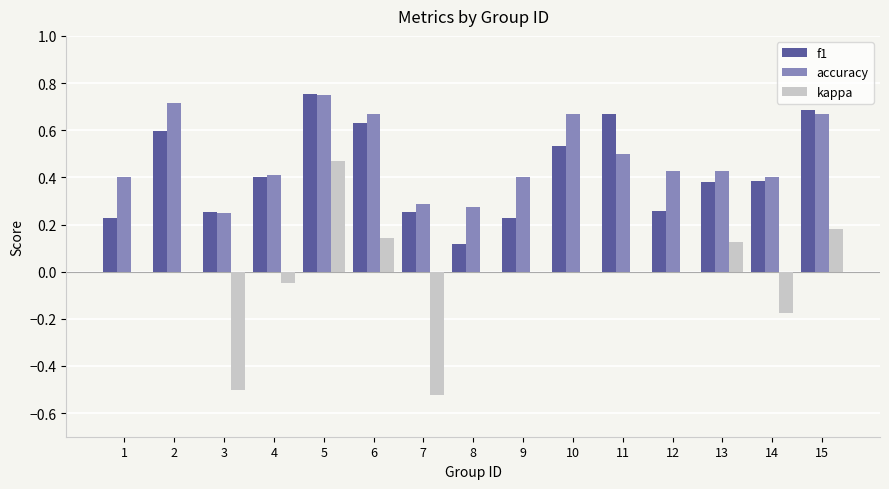

Are the bars horizontal?

No